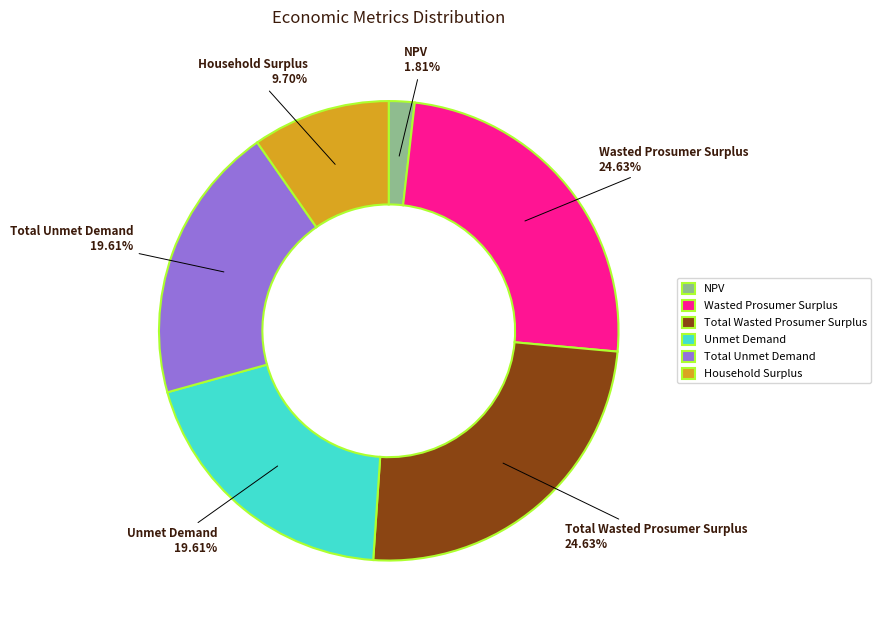

Is it true that Total Unmet Demand is 20% of the pie?

True